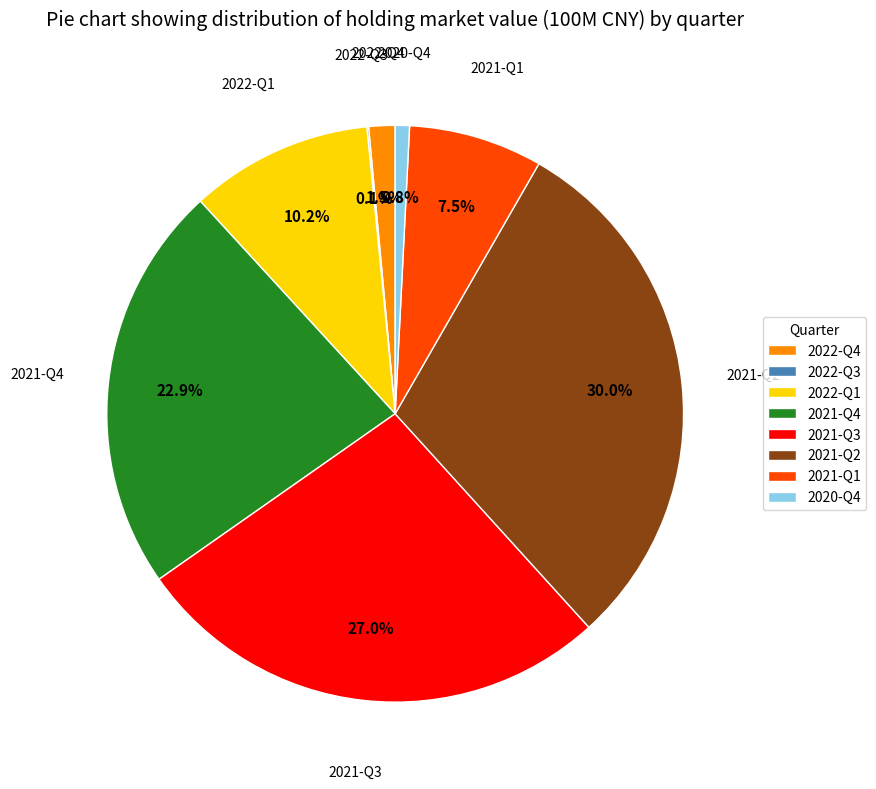

True or false: 2022-Q4 accounts for 11% of the total.

False